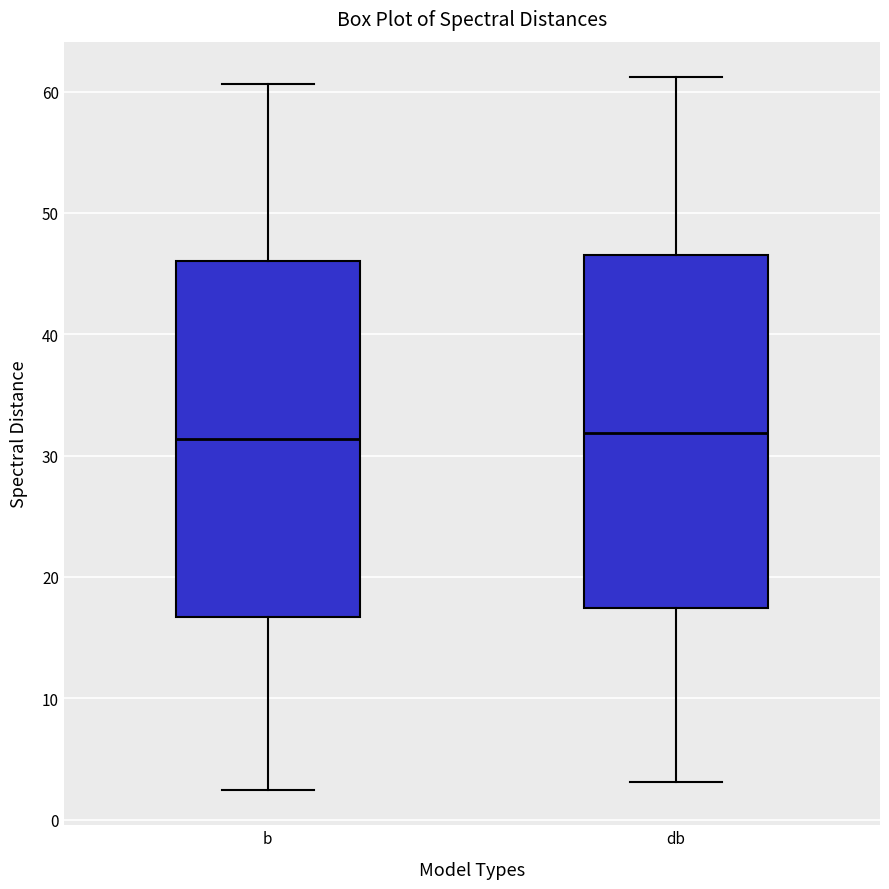

Reading left to right, transcribe this box plot: for each box, give where its median line is, the range the box spans, and where its two whiskers end, as read against the y-axis. The values are not printed on the chart, so give them approximately, as read against the axis.

b: median 31, box 17 to 46, whiskers 2 to 61
db: median 32, box 17 to 47, whiskers 3 to 61